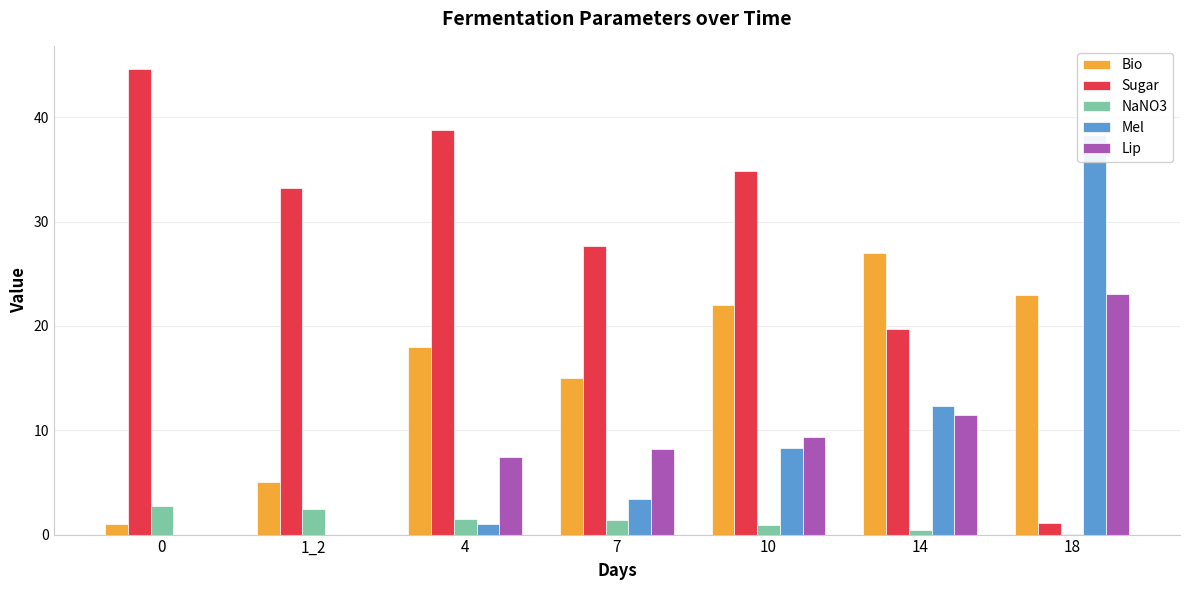

How many groups of bars are there?

7